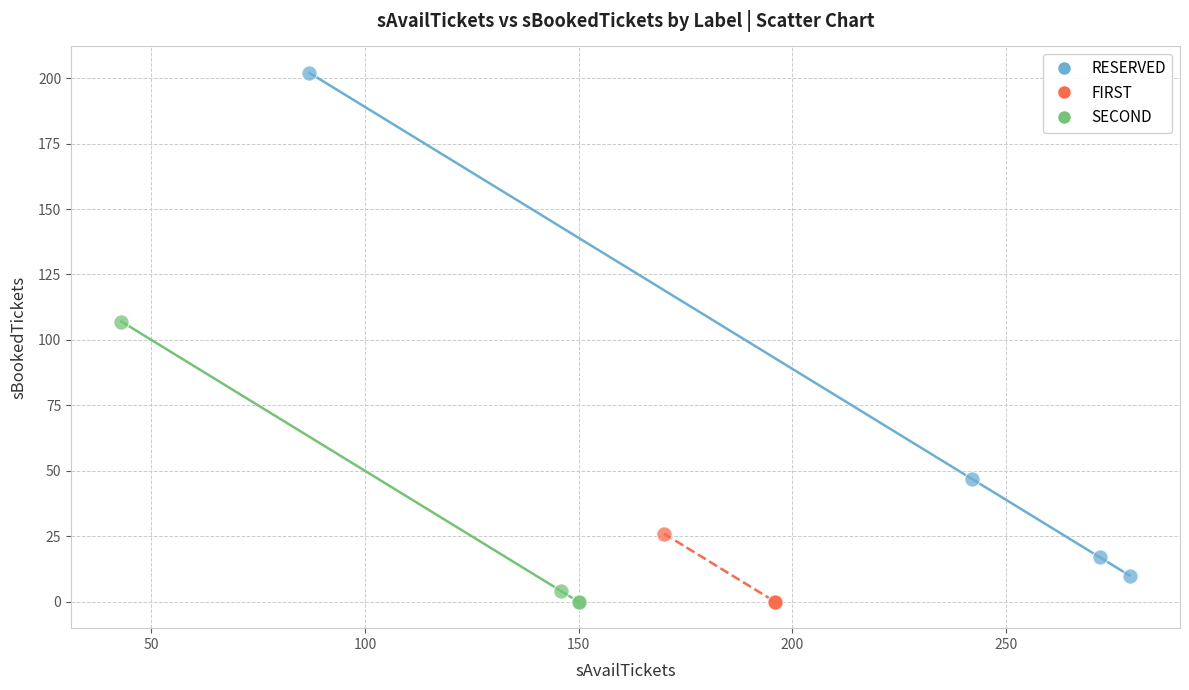

Which series contains the highest Y value?

RESERVED